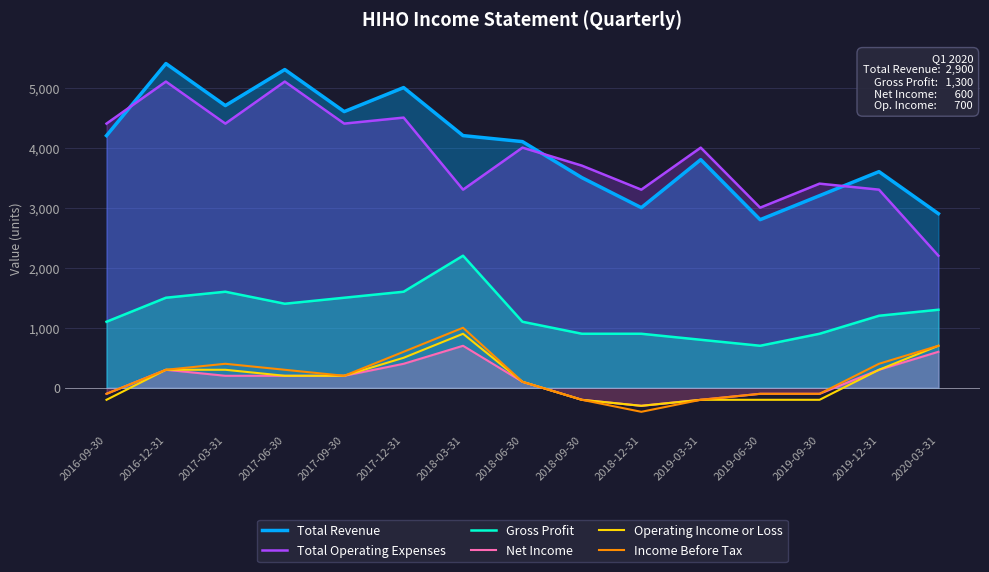

True or false: Gross Profit has a value of 900 at 2018-12-31.

True